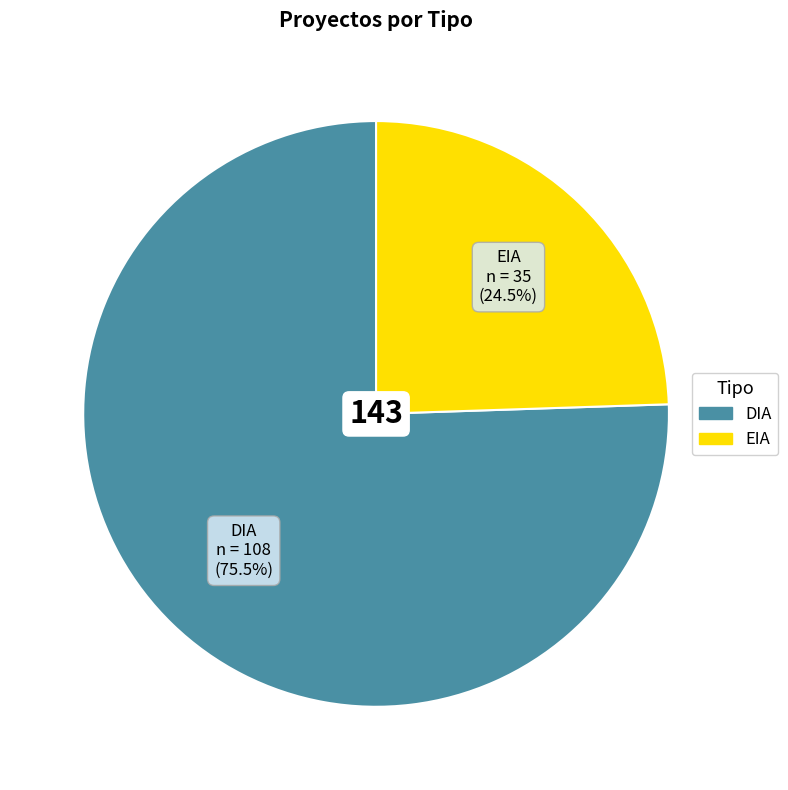

To the nearest percent, what is the difference between the largest and smallest slice percentages?

51%